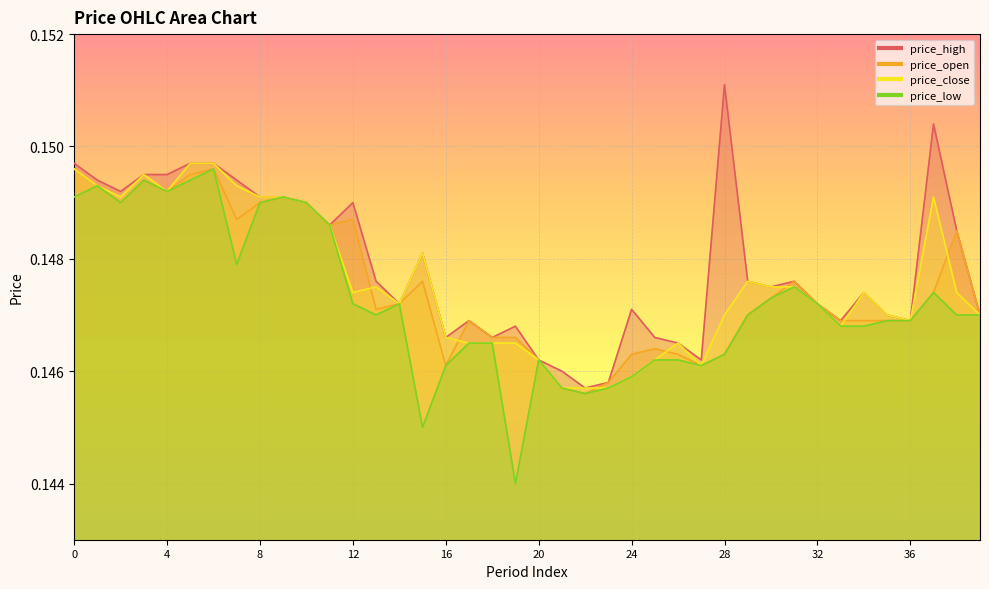

Count the number of data series in this chart.

4